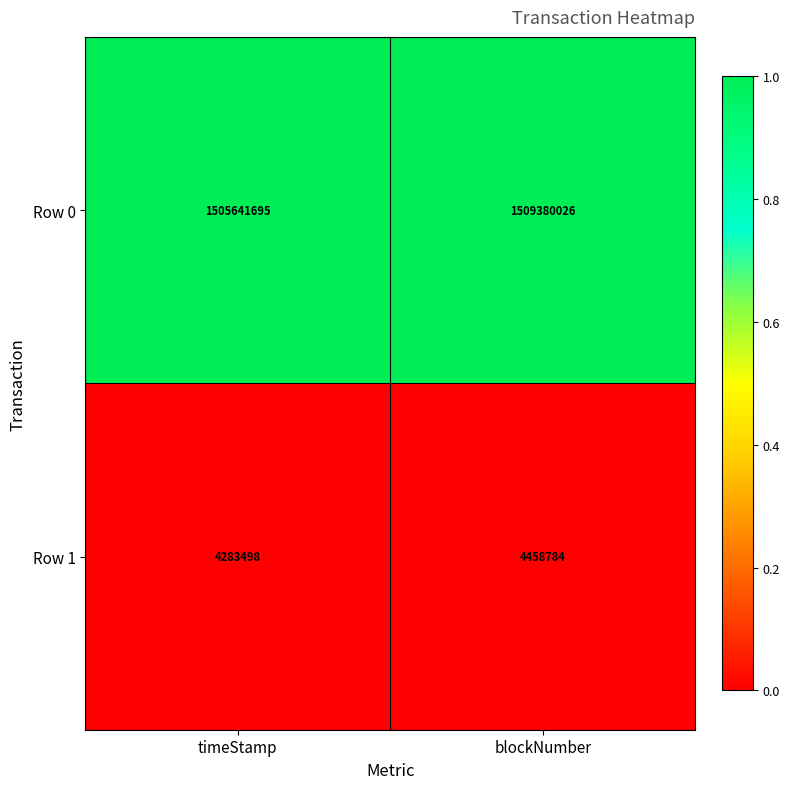

The value of Row 0 at blockNumber is 2476587770. True or false?

False